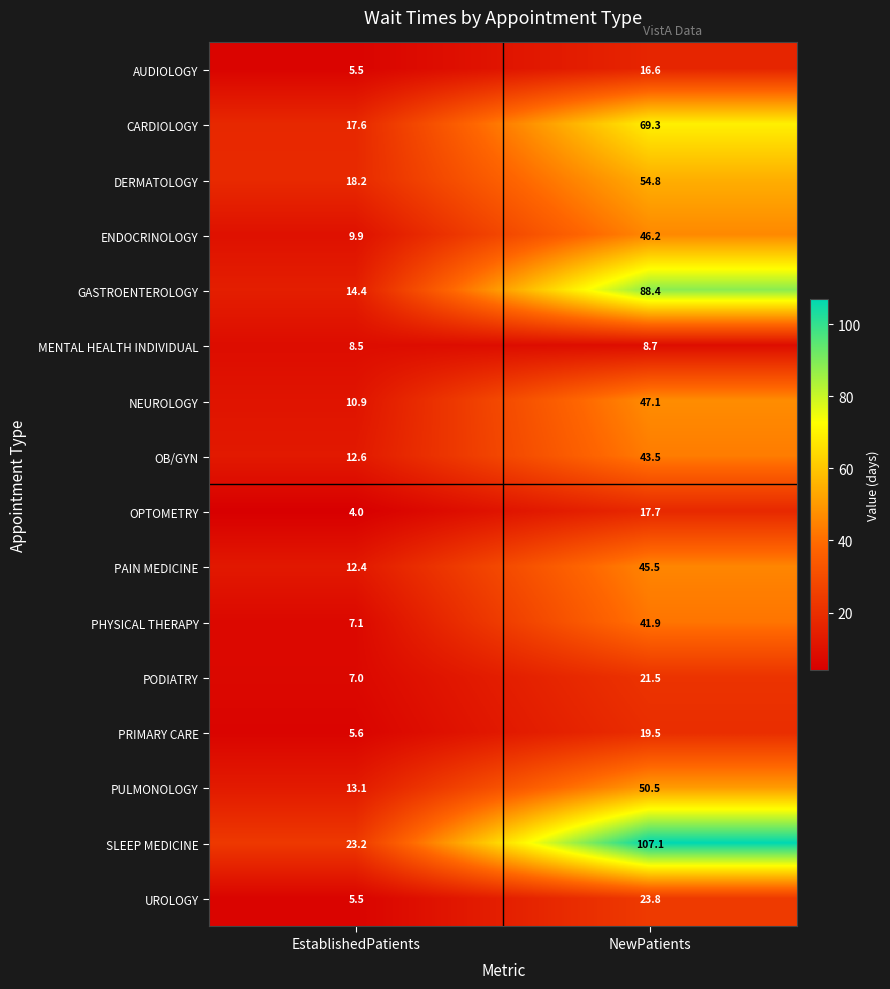

What is the total value across all series at NewPatients?

702.1